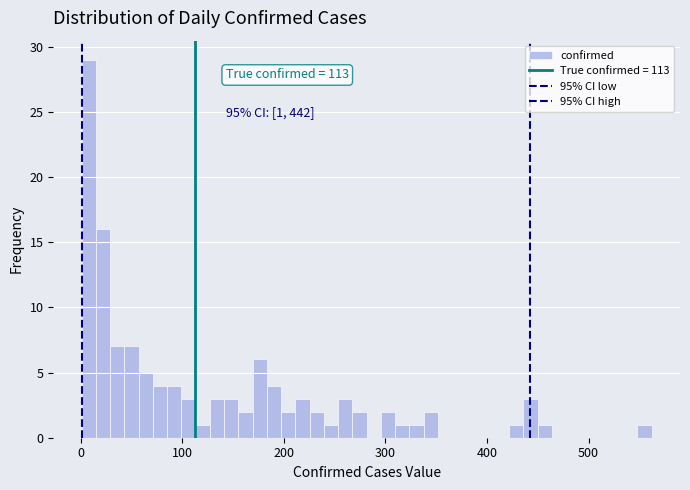

Read against the x-axis, roughly where is the centre of the tallest bar?

10